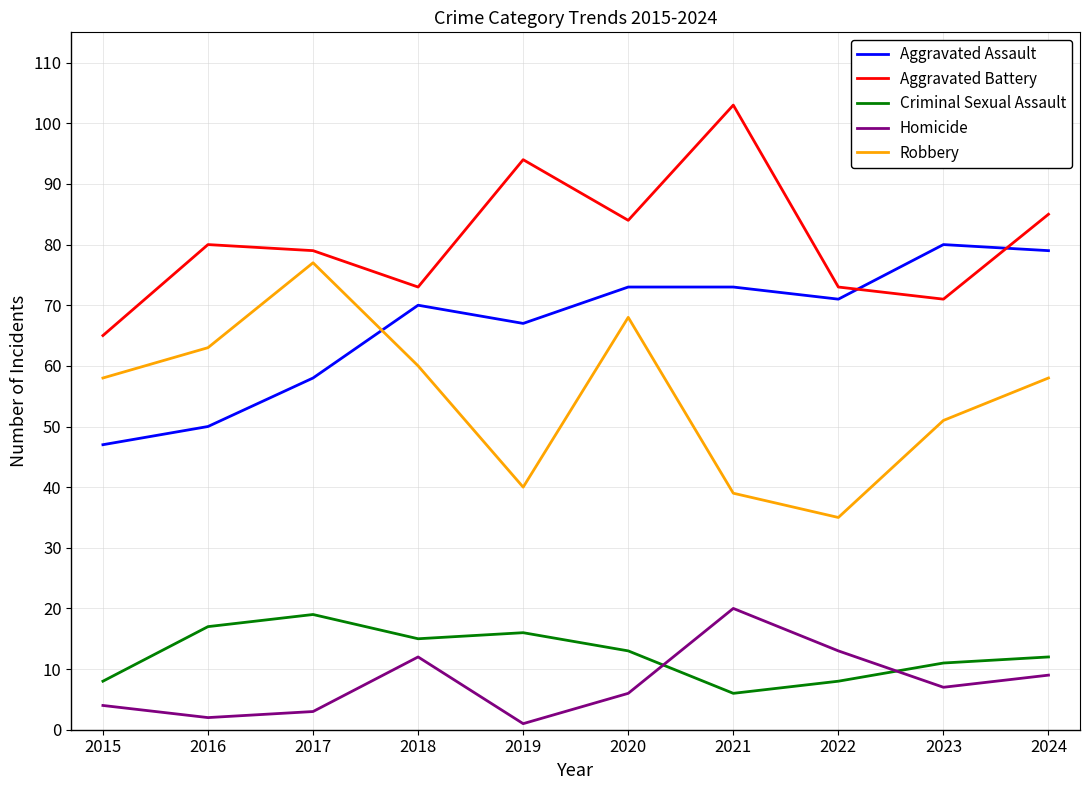

What is the difference between the highest and lowest values at 2018?

61